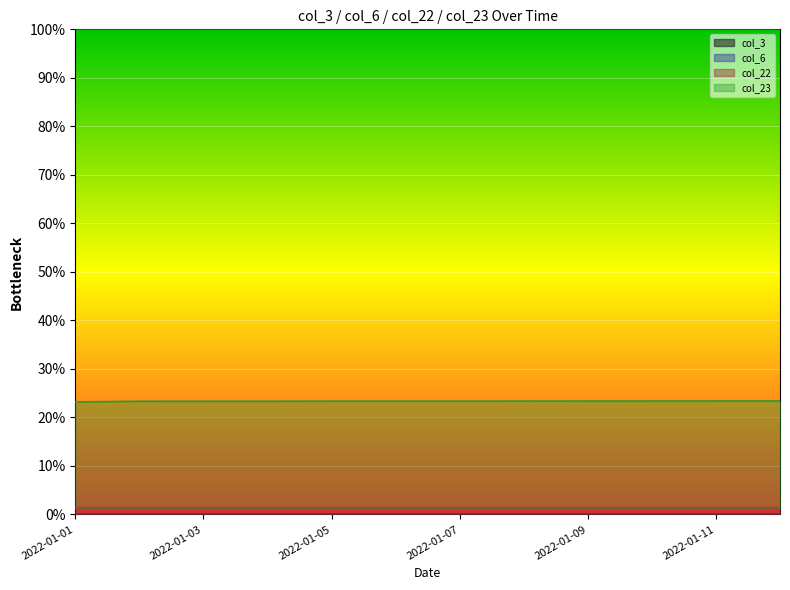

How many col_3 values are between 0 and 1?

12